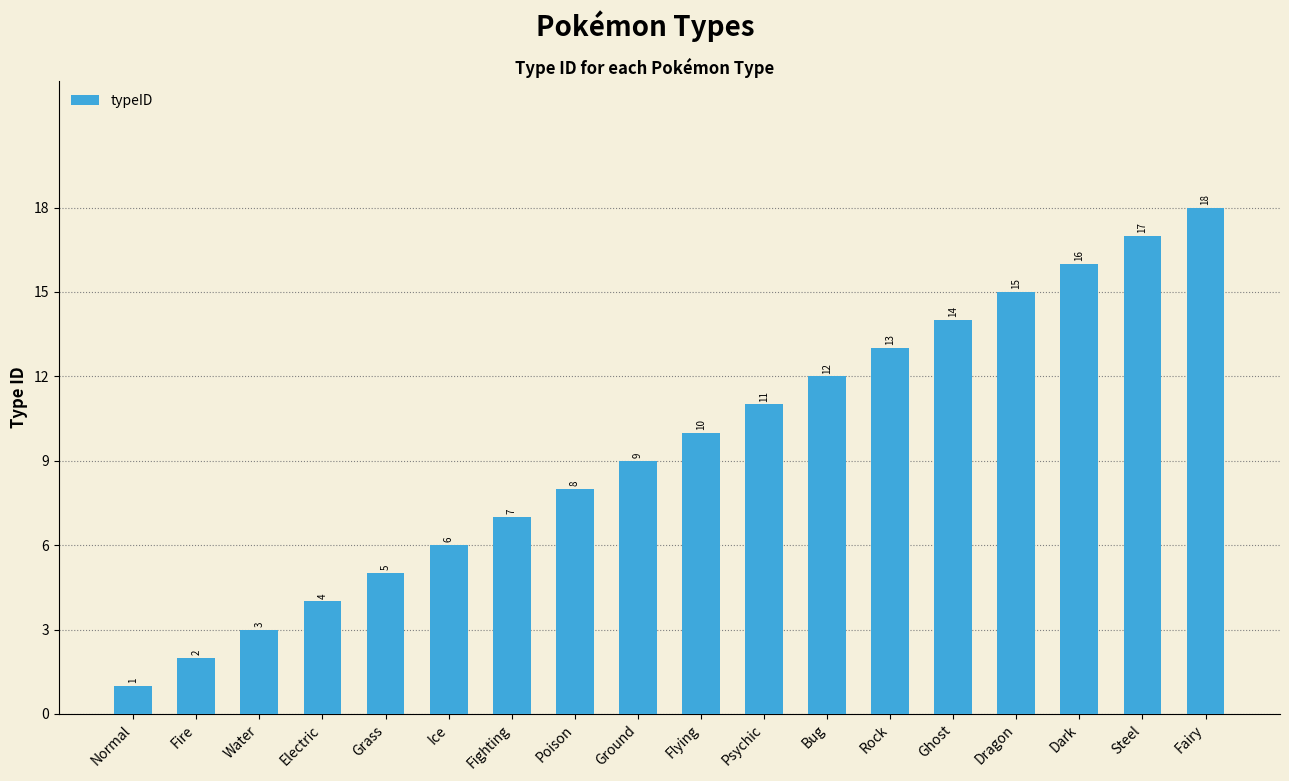

Which label corresponds to the largest value in the chart?

Fairy